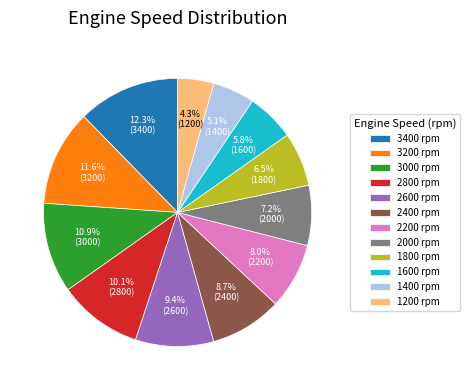

True or false: 3400 accounts for 12% of the total.

True